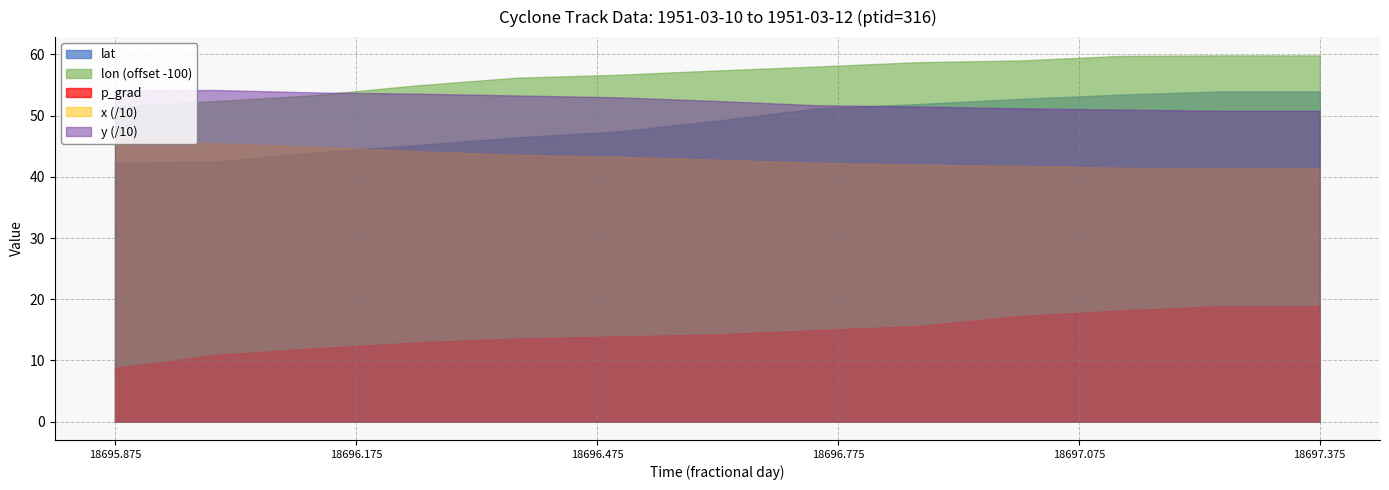

True or false: x (/10) and lon (offset -100) intersect in this chart.

False